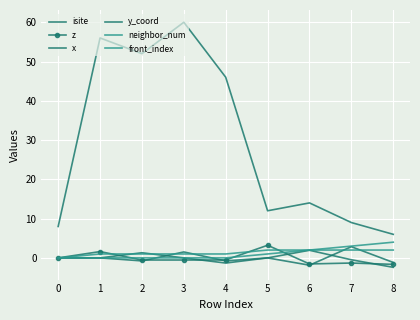

The front_index series shows 0.0 at 4. True or false?

True